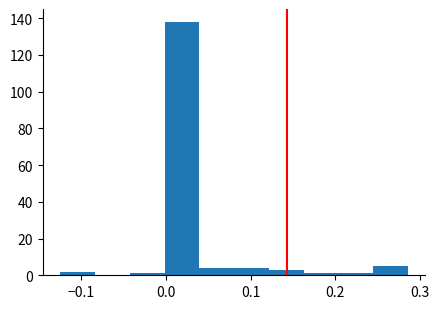

Reading left to right, list every bar in this chart as the range it spans on the x-axis followed by its height. Neither the bar edges nor the heights are printed on the chart, so give them approximately, as read against the axes.

-0.12 to -0.08: 2
-0.08 to -0.04: 0
-0.04 to 0.00: under 2
0.00 to 0.04: 138
0.04 to 0.08: 4
0.08 to 0.12: 4
0.12 to 0.16: 4
0.16 to 0.20: under 2
0.20 to 0.24: under 2
0.24 to 0.29: 6